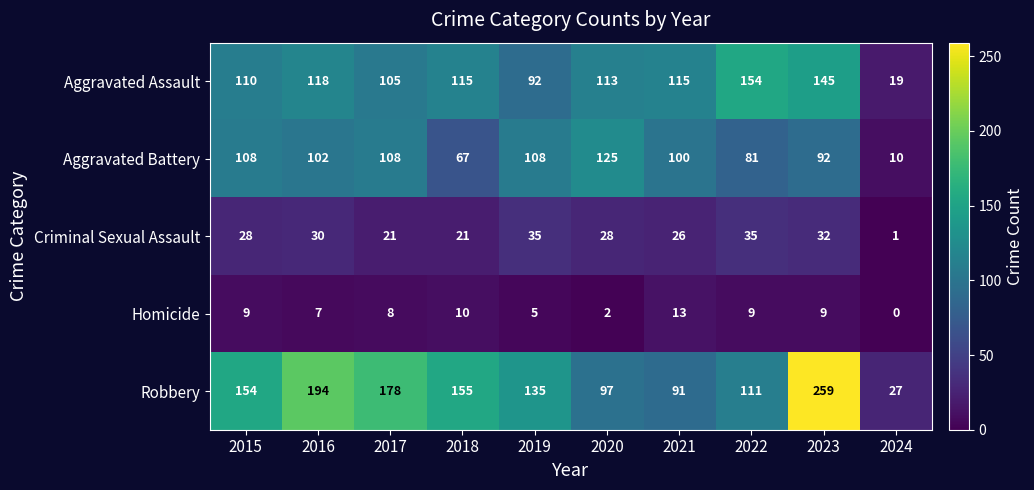

Which label corresponds to the smallest value in the chart?

2024